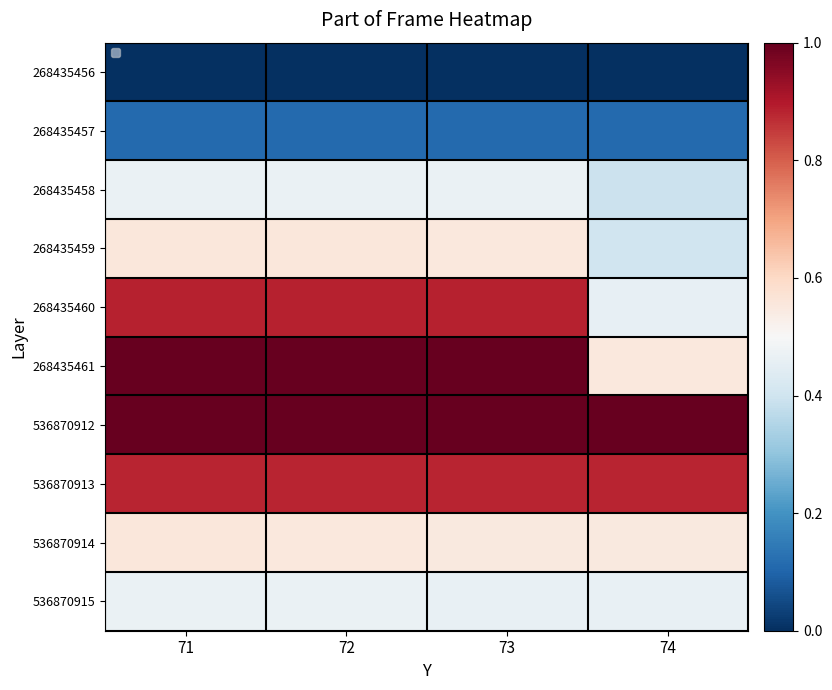

What is the maximum value for 536870912?

1.0